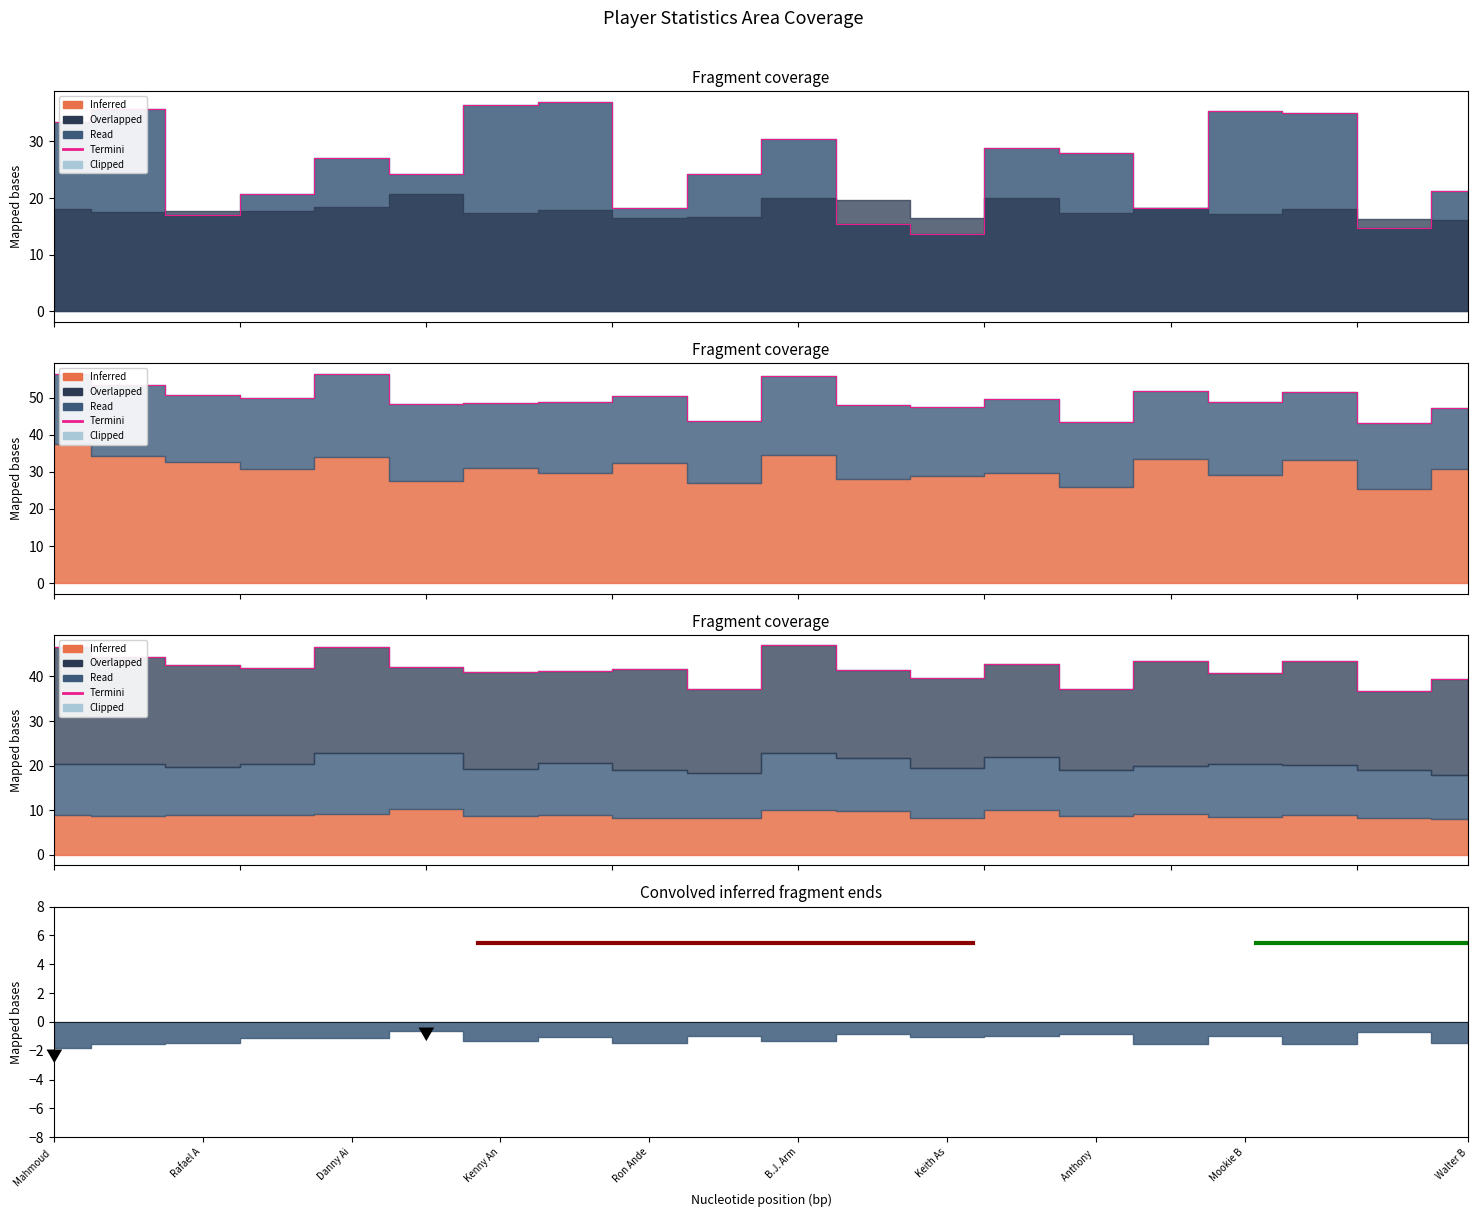

What is the change in value from Danny Ai to 18?

-5.8